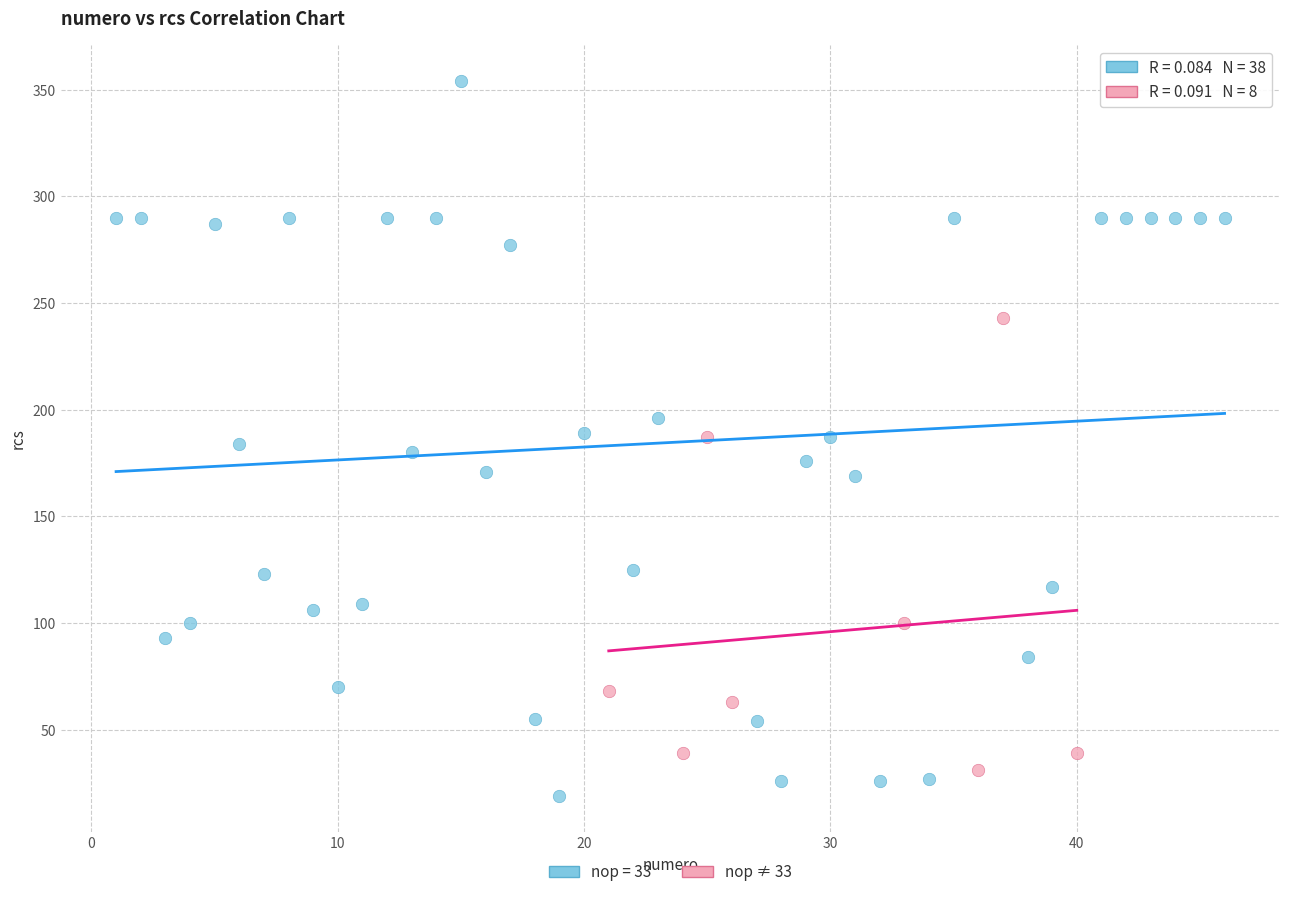

Which series contains the highest Y value?

nop = 33